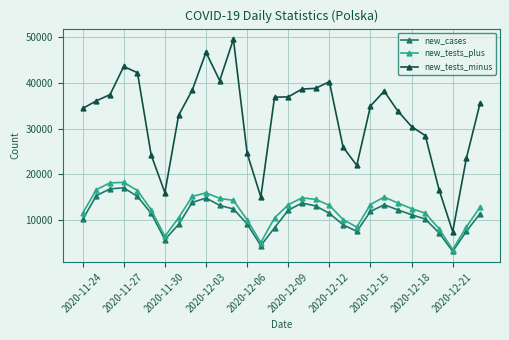

Rank the series by their maximum value, from highest to lowest.

new_tests_minus, new_tests_plus, new_cases